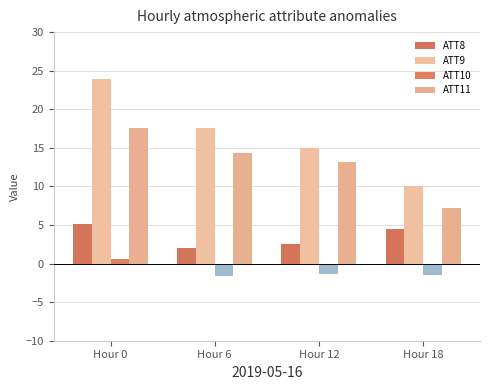

Which category has the highest value in the ATT9 series?

Hour 0